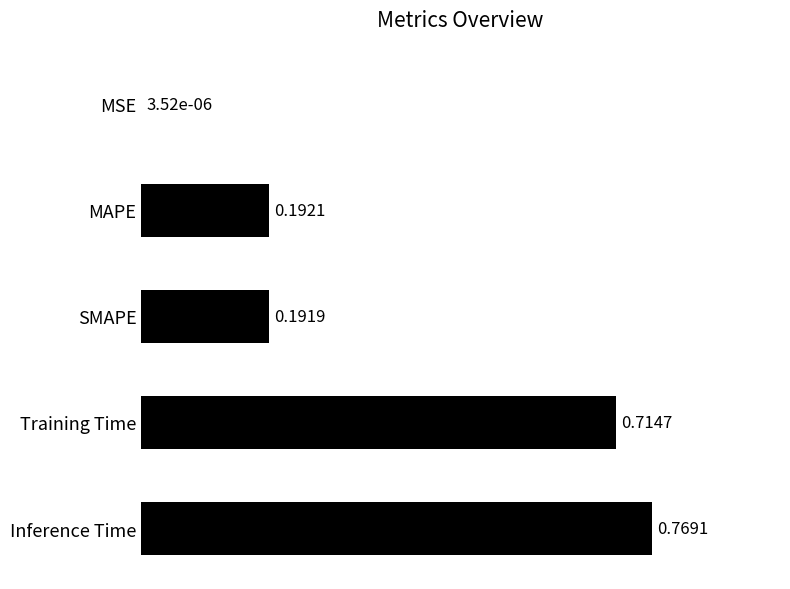

At which label is the value closest to 0?

MSE